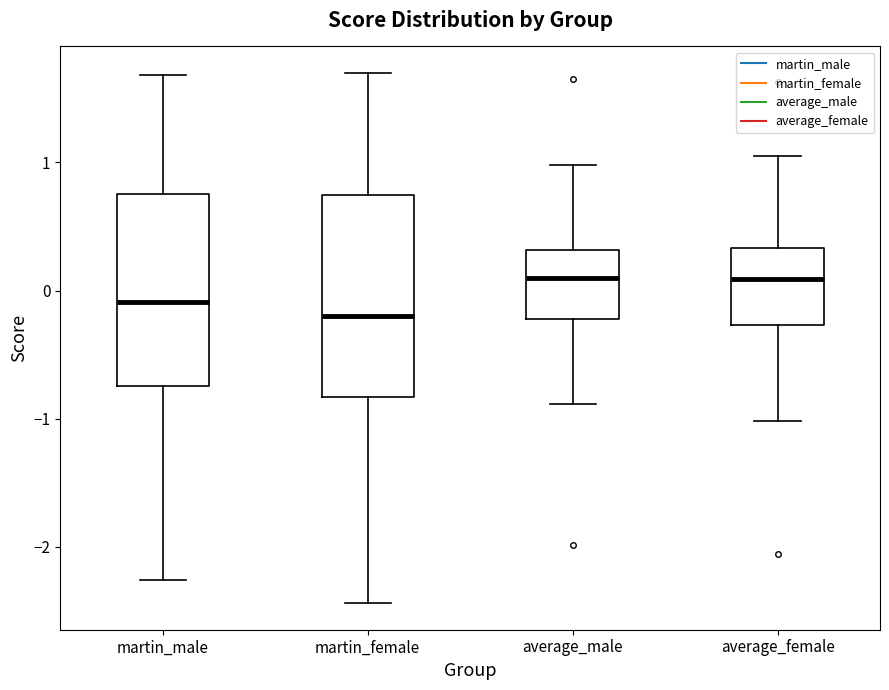

Reading left to right, transcribe this box plot: for each box, give where its median line is, the range the box spans, and where its two whiskers end, as read against the y-axis. The values are not printed on the chart, so give them approximately, as read against the axis.

martin_male: median -0.1, box -0.7 to 0.8, whiskers -2.3 to 1.7
martin_female: median -0.2, box -0.8 to 0.7, whiskers -2.4 to 1.7
average_male: median 0.1, box -0.2 to 0.3, whiskers -0.9 to 1.0
average_female: median 0.1, box -0.3 to 0.3, whiskers -1.0 to 1.1